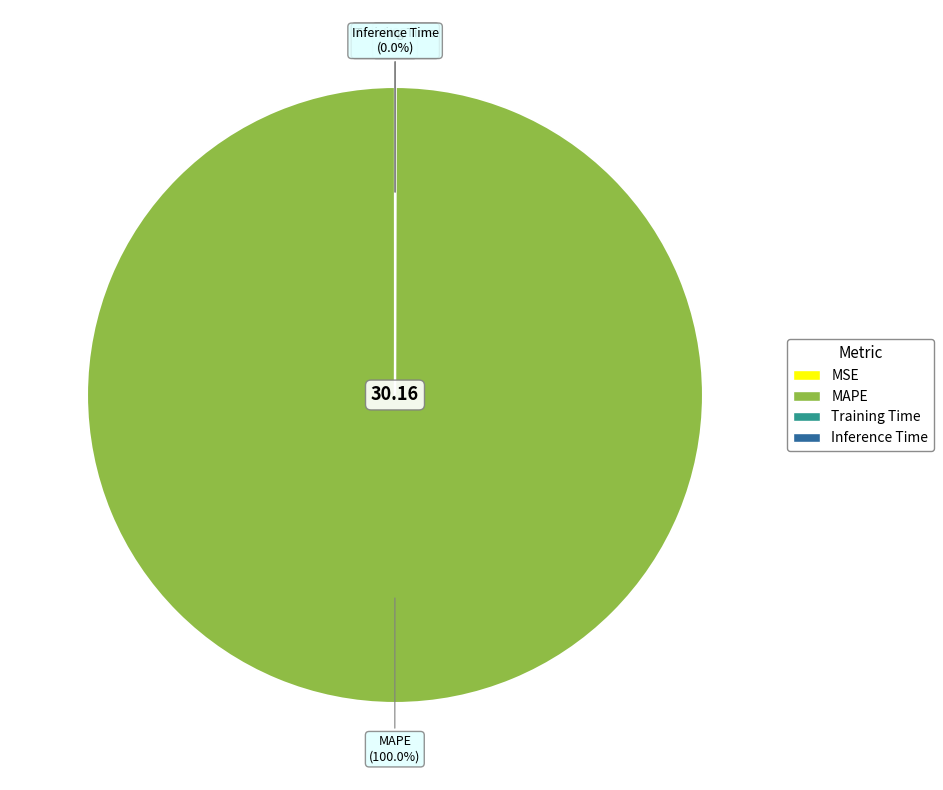

Which category accounts for the majority?

MAPE